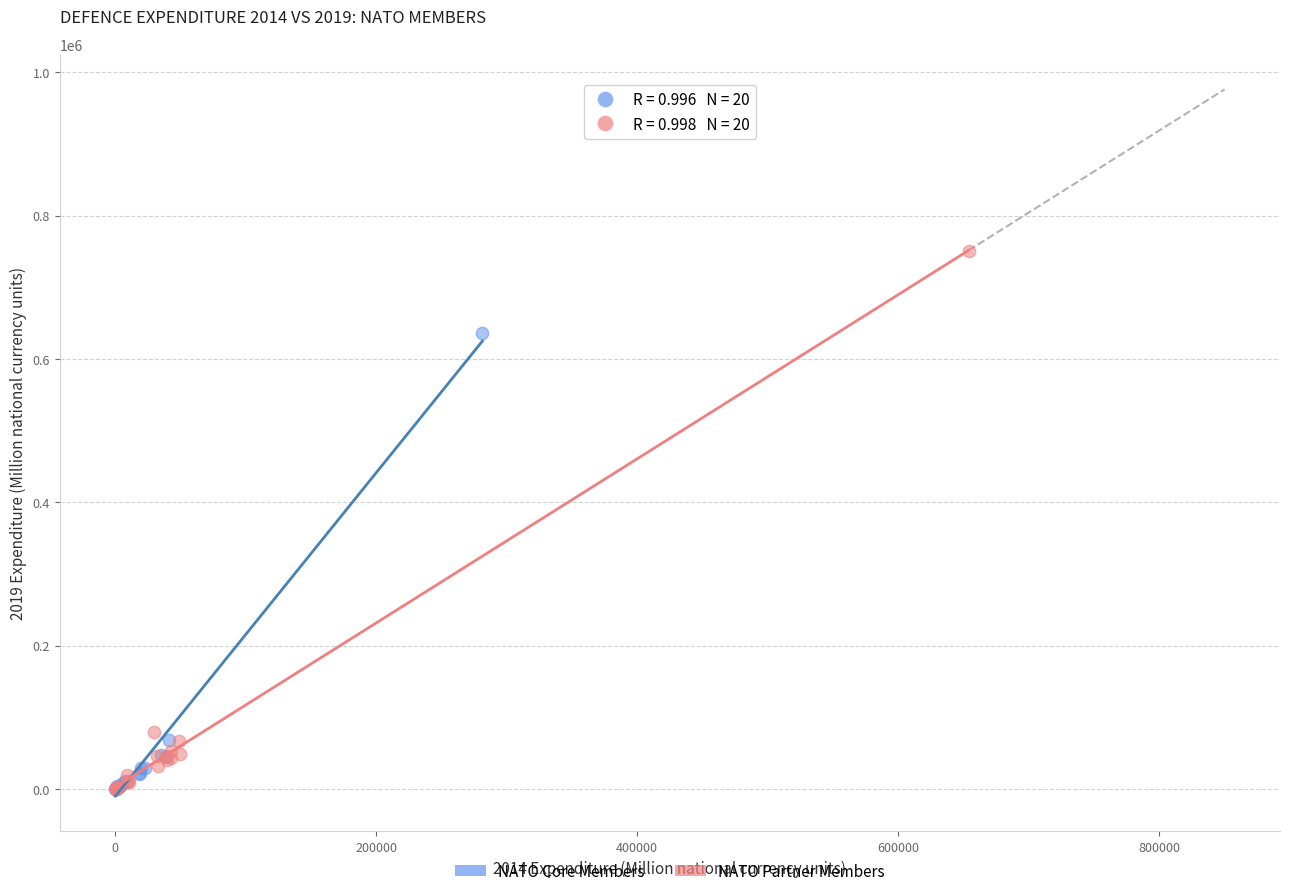

Which series has the widest spread of Y values?

NATO Partner Members